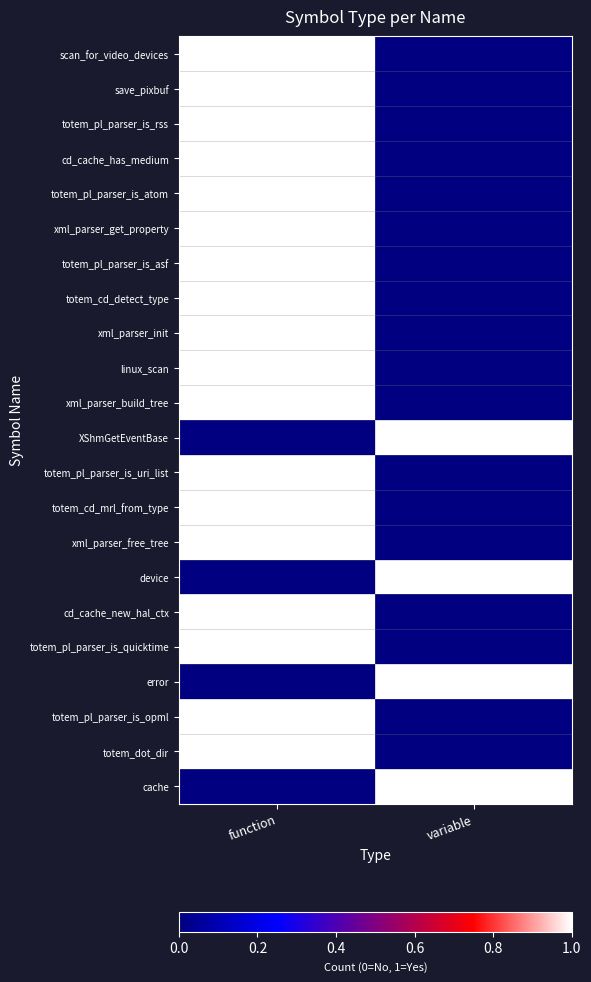

Which category has the highest value across all series?

function